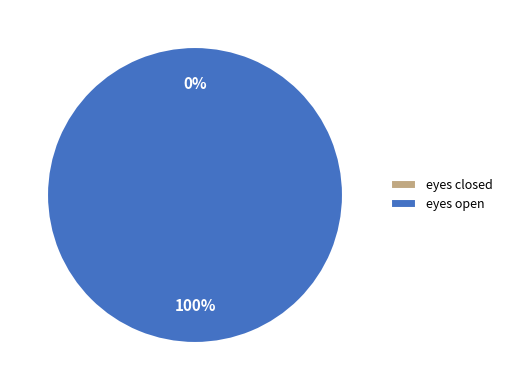

Which has a higher value, eyes open or eyes closed?

eyes open